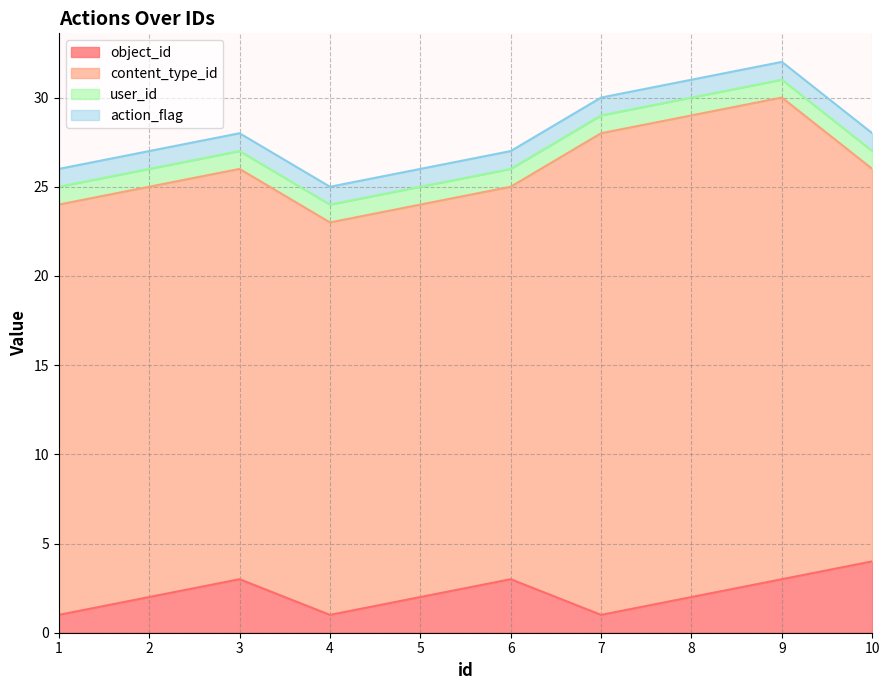

What are all the series names shown in the legend?

object_id, content_type_id, user_id, action_flag